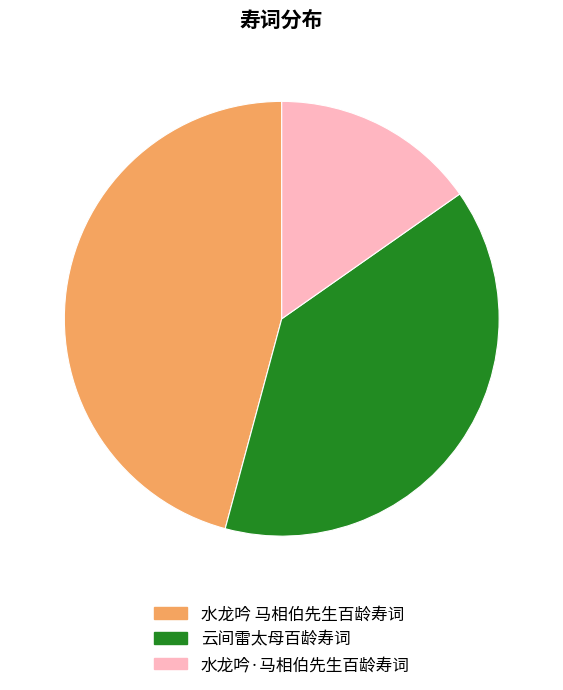

Which category has the biggest portion of the pie?

水龙吟 马相伯先生百龄寿词